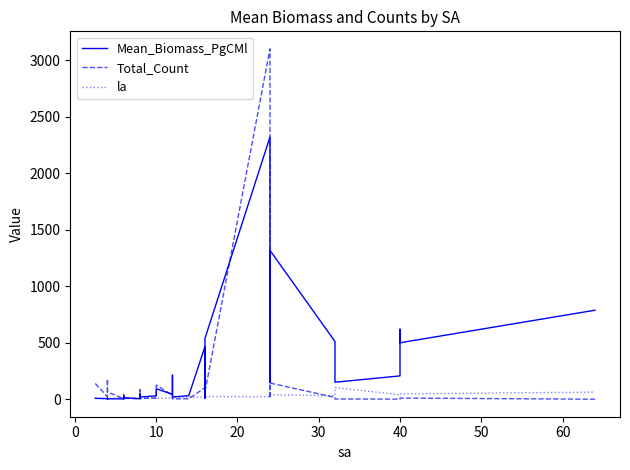

What is the value of the Total_Count point at the 4th from the left?

102.0